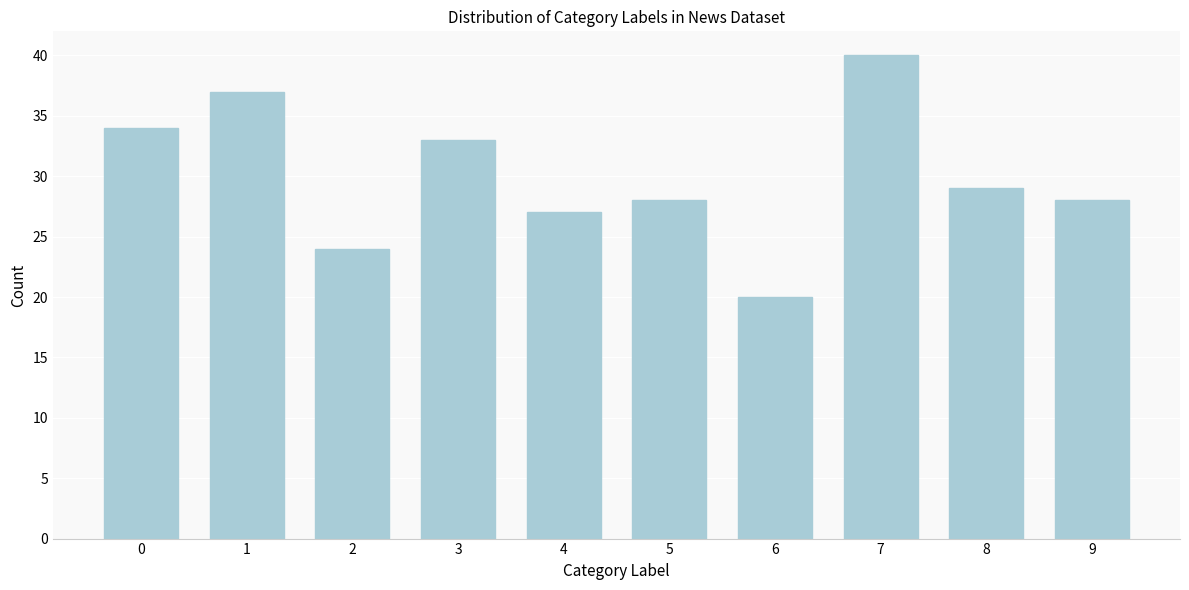

Reading left to right, what are all the values shown in this chart?

0=34	1=37	2=24	3=33	4=27	5=28	6=20	7=40	8=29	9=28